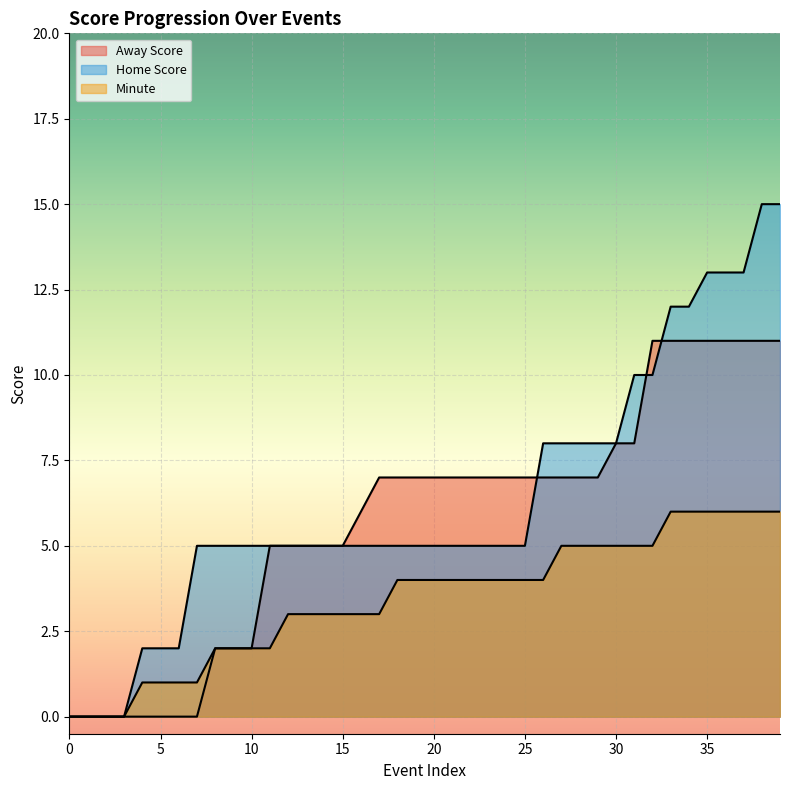

Which series has the largest total across all categories?

Home Score